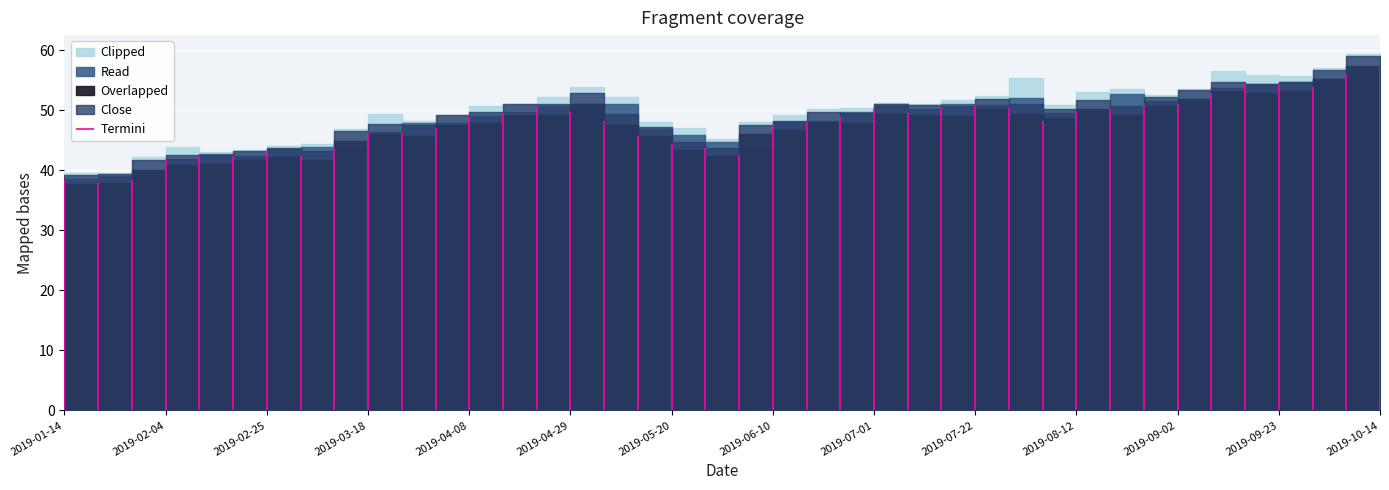

Reading left to right, extract all data points from this chart.

Clipped: 2019-01-14=39.5	2019-01-21=39.5	2019-01-28=42.2	2019-02-04=43.9	2019-02-11=43.1	2019-02-18=43.3	2019-02-25=44.0	2019-03-04=44.4	2019-03-11=46.8	2019-03-18=49.4	2019-03-25=48.2	2019-04-01=49.3	2019-04-08=50.7	2019-04-15=51.0	2019-04-22=52.1	2019-04-29=53.8	2019-05-06=52.2	2019-05-13=48.1	2019-05-20=47.0	2019-05-27=45.1	2019-06-03=48.0	2019-06-10=49.2	2019-06-17=50.2	2019-06-24=50.4	2019-07-01=51.3	2019-07-08=51.1	2019-07-15=51.6	2019-07-22=52.4	2019-07-29=55.3	2019-08-05=50.9	2019-08-12=53.0	2019-08-19=53.6	2019-08-26=52.6	2019-09-02=53.6	2019-09-09=56.6	2019-09-16=55.9	2019-09-23=55.6	2019-09-30=57.1	2019-10-07=59.4	2019-10-14=59.5
Read: 2019-01-14=38.5	2019-01-21=39.1	2019-01-28=38.9	2019-02-04=41.9	2019-02-11=42.8	2019-02-18=42.4	2019-02-25=43.5	2019-03-04=43.9	2019-03-11=43.9	2019-03-18=46.5	2019-03-25=47.9	2019-04-01=47.9	2019-04-08=49.1	2019-04-15=49.6	2019-04-22=50.7	2019-04-29=51.1	2019-05-06=51.1	2019-05-13=46.9	2019-05-20=45.9	2019-05-27=44.7	2019-06-03=43.9	2019-06-10=48.0	2019-06-17=48.2	2019-06-24=49.6	2019-07-01=50.8	2019-07-08=50.2	2019-07-15=51.0	2019-07-22=50.9	2019-07-29=52.1	2019-08-05=49.5	2019-08-12=49.9	2019-08-19=52.7	2019-08-26=51.5	2019-09-02=51.6	2019-09-09=53.7	2019-09-16=54.4	2019-09-23=54.7	2019-09-30=55.2	2019-10-07=56.6	2019-10-14=58.7
Overlapped: 2019-01-14=37.6	2019-01-21=37.9	2019-01-28=40.0	2019-02-04=40.9	2019-02-11=41.1	2019-02-18=41.7	2019-02-25=42.2	2019-03-04=41.7	2019-03-11=44.9	2019-03-18=46.0	2019-03-25=45.8	2019-04-01=47.5	2019-04-08=47.9	2019-04-15=49.1	2019-04-22=49.2	2019-04-29=51.0	2019-05-06=47.5	2019-05-13=45.7	2019-05-20=43.3	2019-05-27=42.4	2019-06-03=46.0	2019-06-10=46.6	2019-06-17=48.1	2019-06-24=47.9	2019-07-01=49.4	2019-07-08=49.2	2019-07-15=49.0	2019-07-22=50.3	2019-07-29=49.4	2019-08-05=48.6	2019-08-12=50.1	2019-08-19=49.2	2019-08-26=50.7	2019-09-02=51.8	2019-09-09=53.1	2019-09-16=52.9	2019-09-23=53.1	2019-09-30=55.1	2019-10-07=57.4	2019-10-14=57.4
Termini: 2019-01-14=38.3	2019-01-21=37.9	2019-01-28=38.4	2019-02-04=41.8	2019-02-11=42.3	2019-02-18=42.4	2019-02-25=43.2	2019-03-04=42.4	2019-03-11=43.8	2019-03-18=46.2	2019-03-25=46.1	2019-04-01=47.1	2019-04-08=49.1	2019-04-15=49.5	2019-04-22=50.5	2019-04-29=49.8	2019-05-06=48.2	2019-05-13=45.7	2019-05-20=44.5	2019-05-27=43.7	2019-06-03=42.6	2019-06-10=47.6	2019-06-17=48.0	2019-06-24=48.8	2019-07-01=50.2	2019-07-08=49.6	2019-07-15=50.6	2019-07-22=50.9	2019-07-29=50.4	2019-08-05=48.1	2019-08-12=49.8	2019-08-19=50.2	2019-08-26=50.8	2019-09-02=51.1	2019-09-09=52.8	2019-09-16=54.4	2019-09-23=54.3	2019-09-30=53.8	2019-10-07=56.1	2019-10-14=58.3
Close: 2019-01-14=39.2	2019-01-21=39.4	2019-01-28=41.6	2019-02-04=42.6	2019-02-11=42.6	2019-02-18=43.2	2019-02-25=43.7	2019-03-04=43.2	2019-03-11=46.5	2019-03-18=47.8	2019-03-25=47.5	2019-04-01=49.2	2019-04-08=49.7	2019-04-15=51.0	2019-04-22=51.1	2019-04-29=52.9	2019-05-06=49.3	2019-05-13=47.2	2019-05-20=44.7	2019-05-27=43.8	2019-06-03=47.5	2019-06-10=48.2	2019-06-17=49.7	2019-06-24=49.5	2019-07-01=51.1	2019-07-08=50.8	2019-07-15=50.6	2019-07-22=51.9	2019-07-29=51.0	2019-08-05=50.2	2019-08-12=51.6	2019-08-19=50.7	2019-08-26=52.2	2019-09-02=53.3	2019-09-09=54.7	2019-09-16=54.4	2019-09-23=54.7	2019-09-30=56.8	2019-10-07=59.1	2019-10-14=59.1